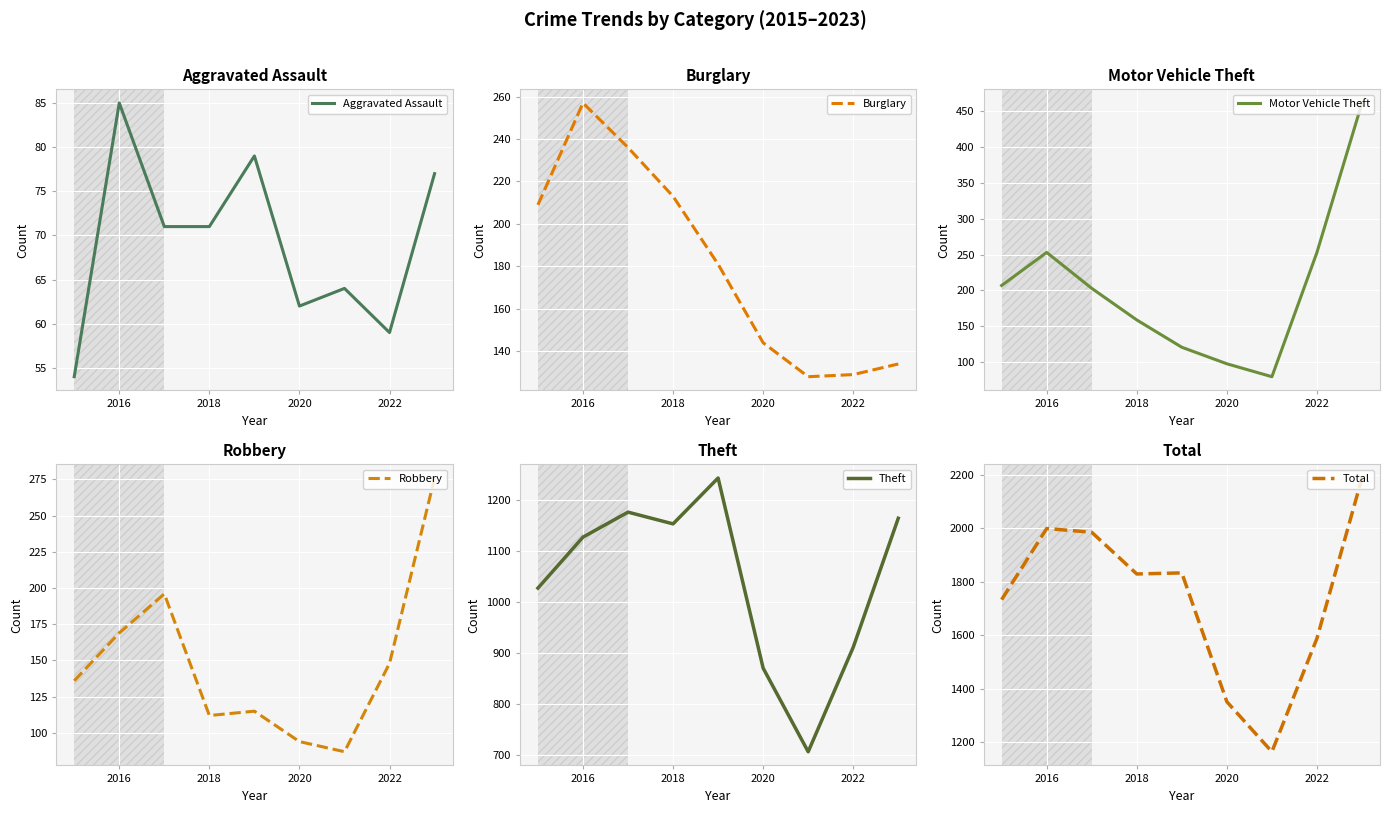

What is the lowest value of the Theft series?

707